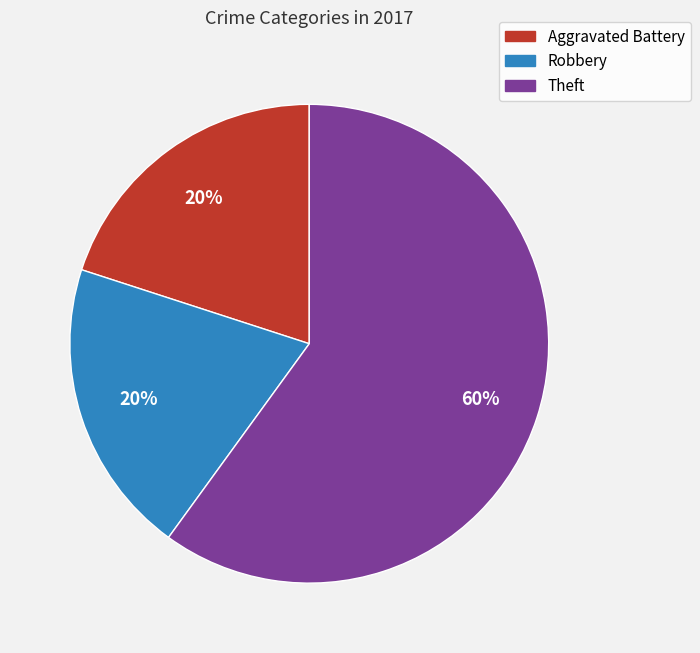

To the nearest percent, what is the difference between the Theft and Aggravated Battery slice percentages?

40%